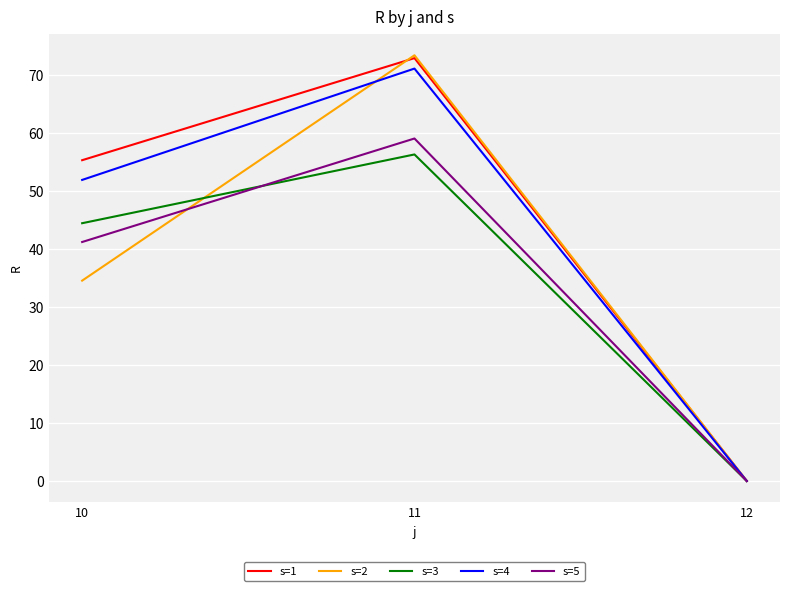

What is the difference between the s=2 values at 12 and 10?

34.5